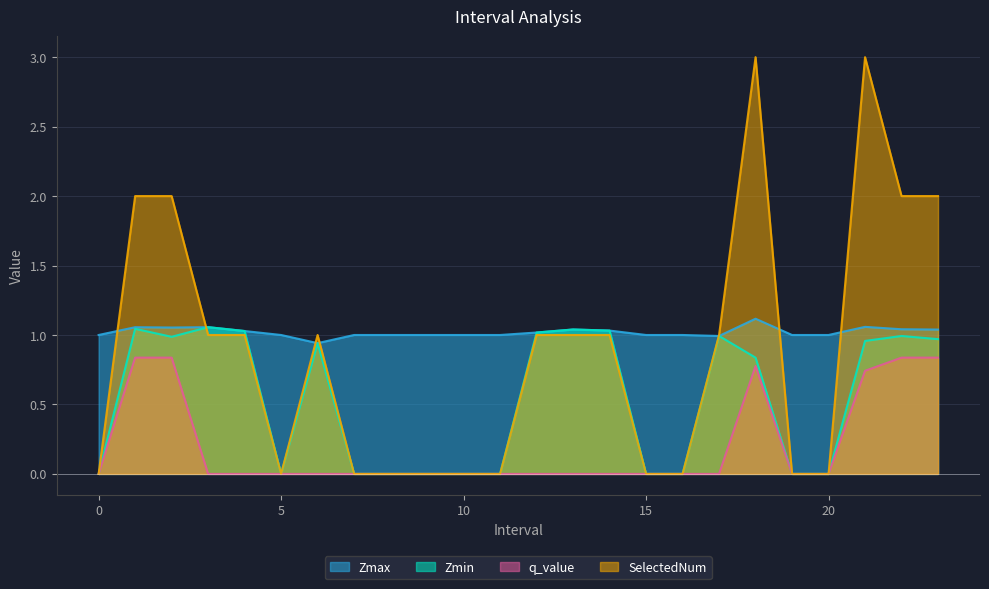

Rank the categories by SelectedNum value from lowest to highest.

0, 5, 7, 8, 9, 10, 11, 15, 16, 19, 20, 3, 4, 6, 12, 13, 14, 17, 1, 2, 22, 23, 18, 21